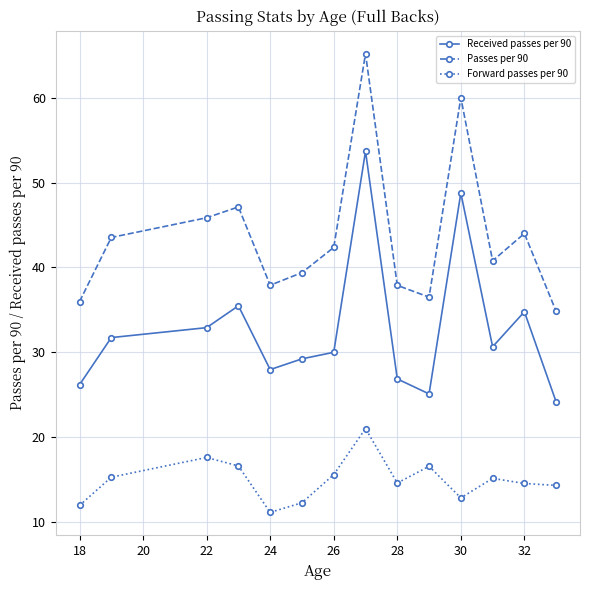

What is the difference between the maximum and minimum values in the Forward passes per 90 series?

9.9